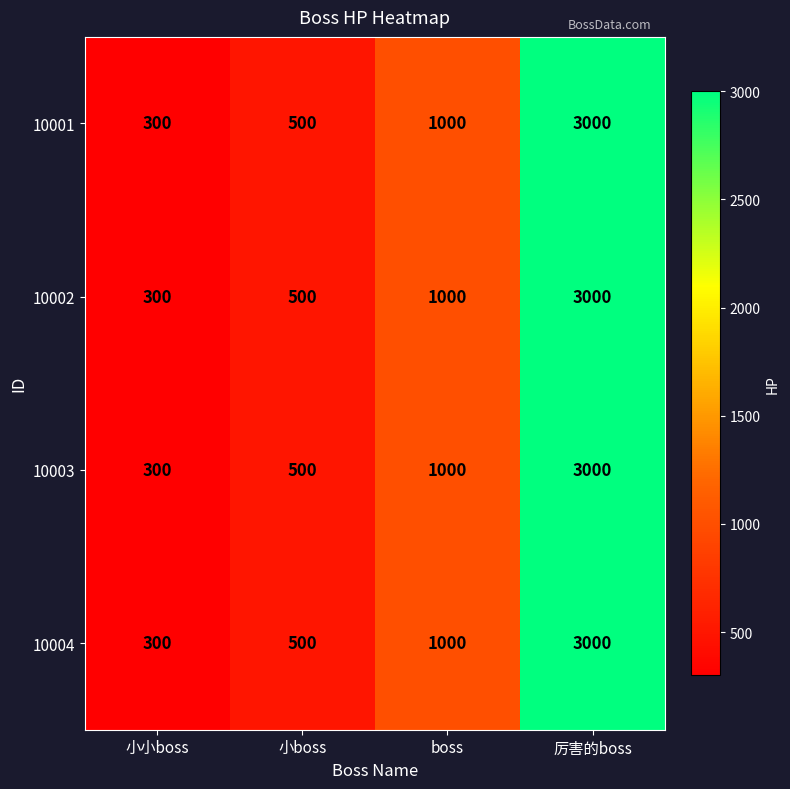

At how many categories does at least one series exceed 2050?

1